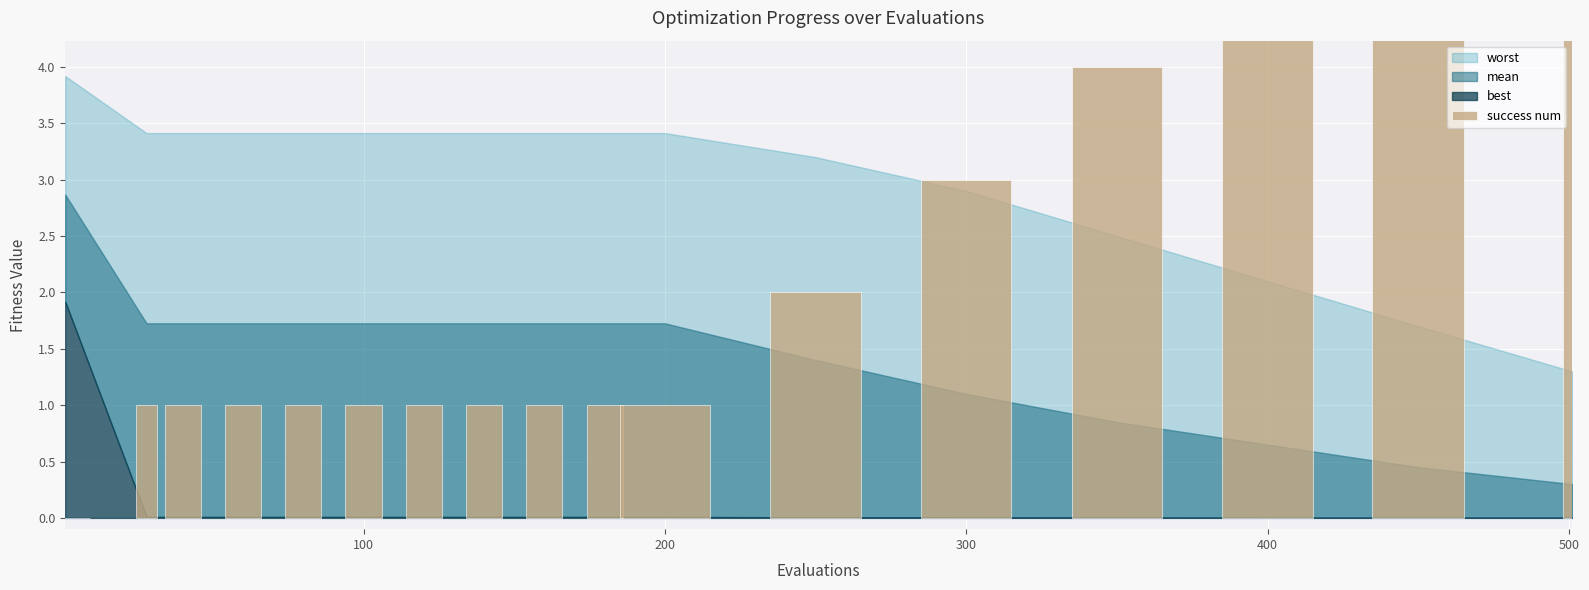

Read the value at 100.

1